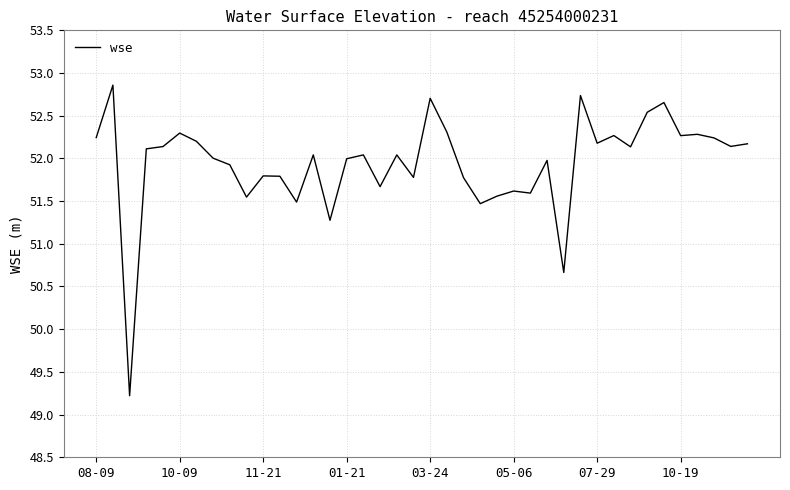

What is the difference between the maximum and minimum values?

3.6